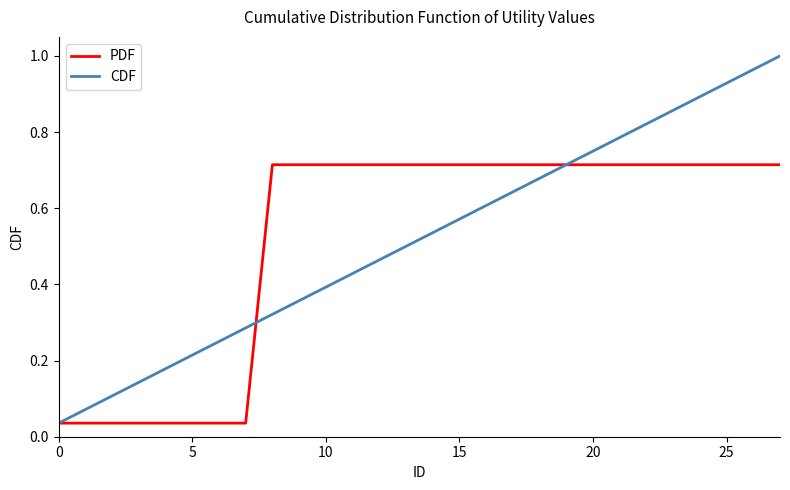

Rank the series by their maximum value, from highest to lowest.

CDF, PDF